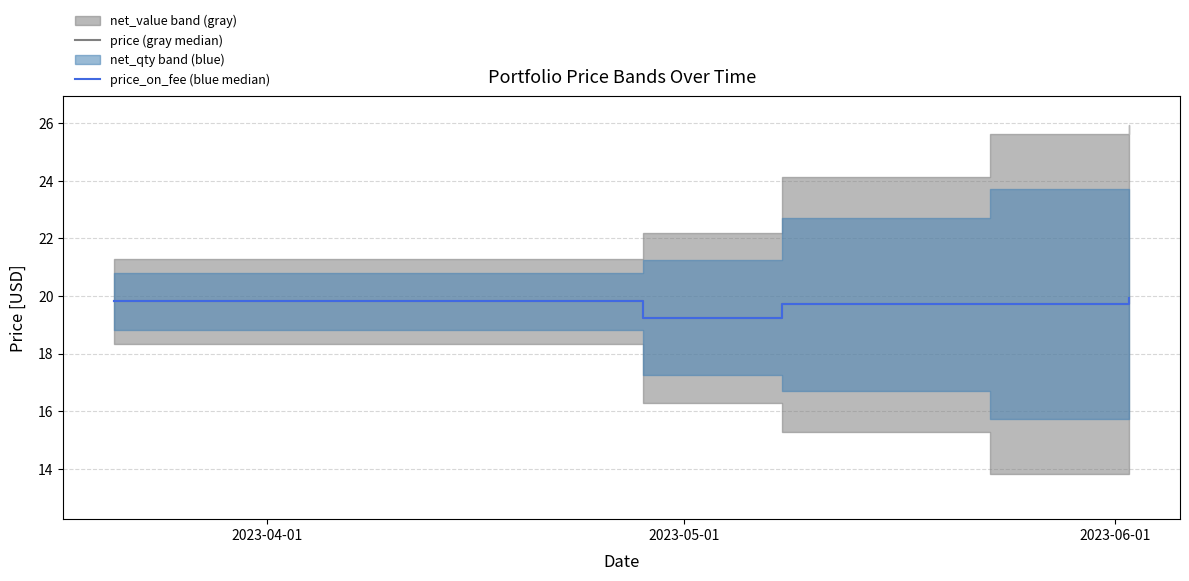

Rank the series at 2023-06-01 from highest to lowest value.

price (gray median), price_on_fee (blue median)